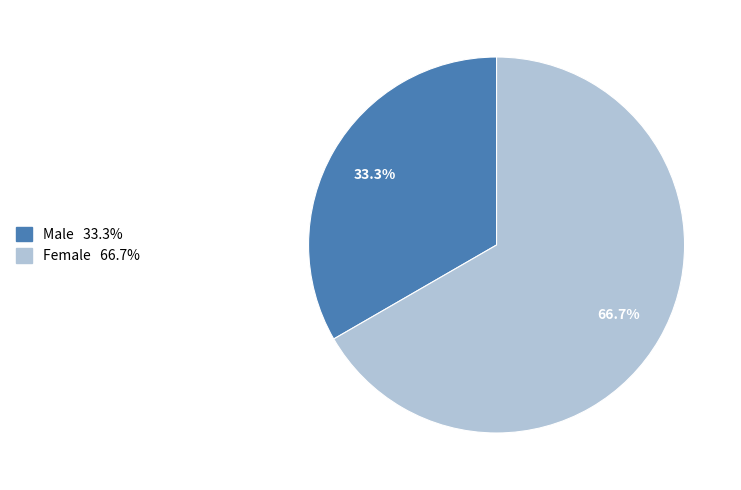

The Male slice represents 33% of the pie. True or false?

True